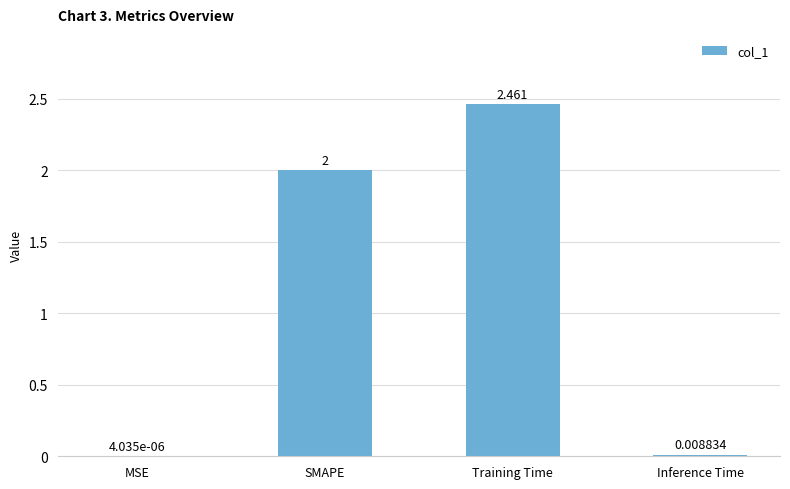

Are the bars horizontal?

No